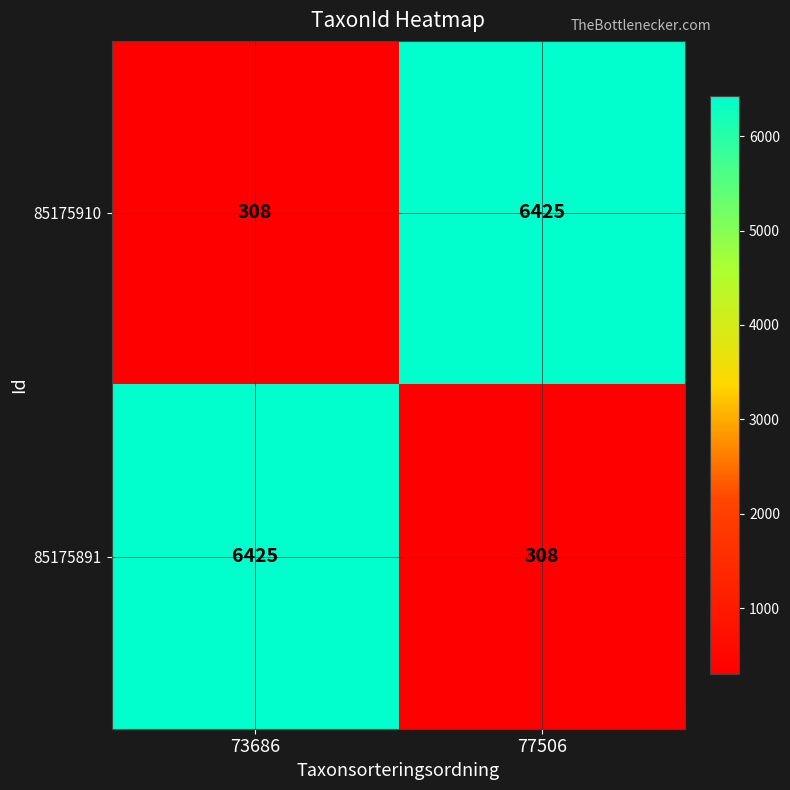

What is the difference between the maximum and minimum values in the 85175910 series?

6117